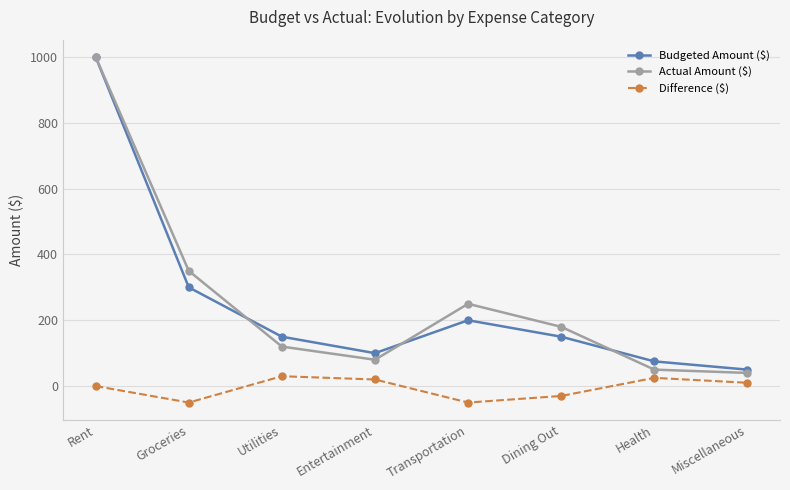

True or false: Actual Amount ($) and Difference ($) intersect in this chart.

False